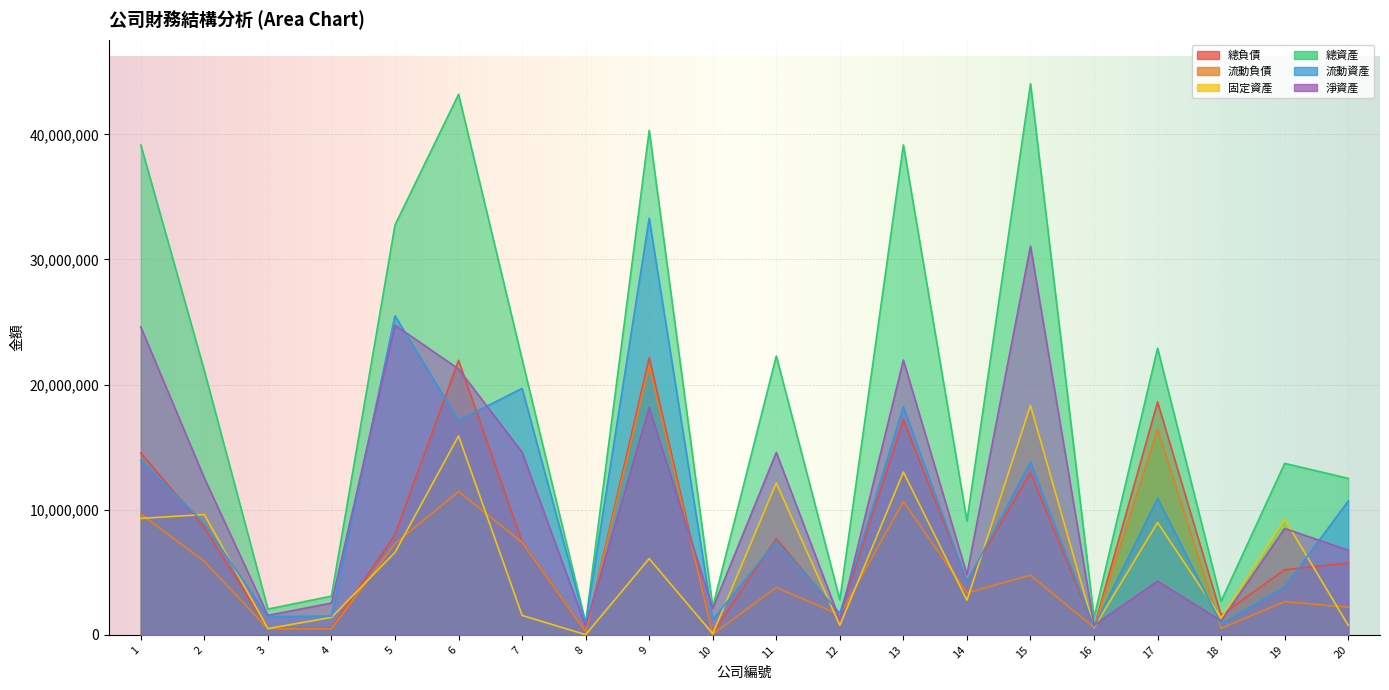

What are all the series names shown in the legend?

總負債, 流動負債, 固定資產, 總資產, 流動資產, 淨資產